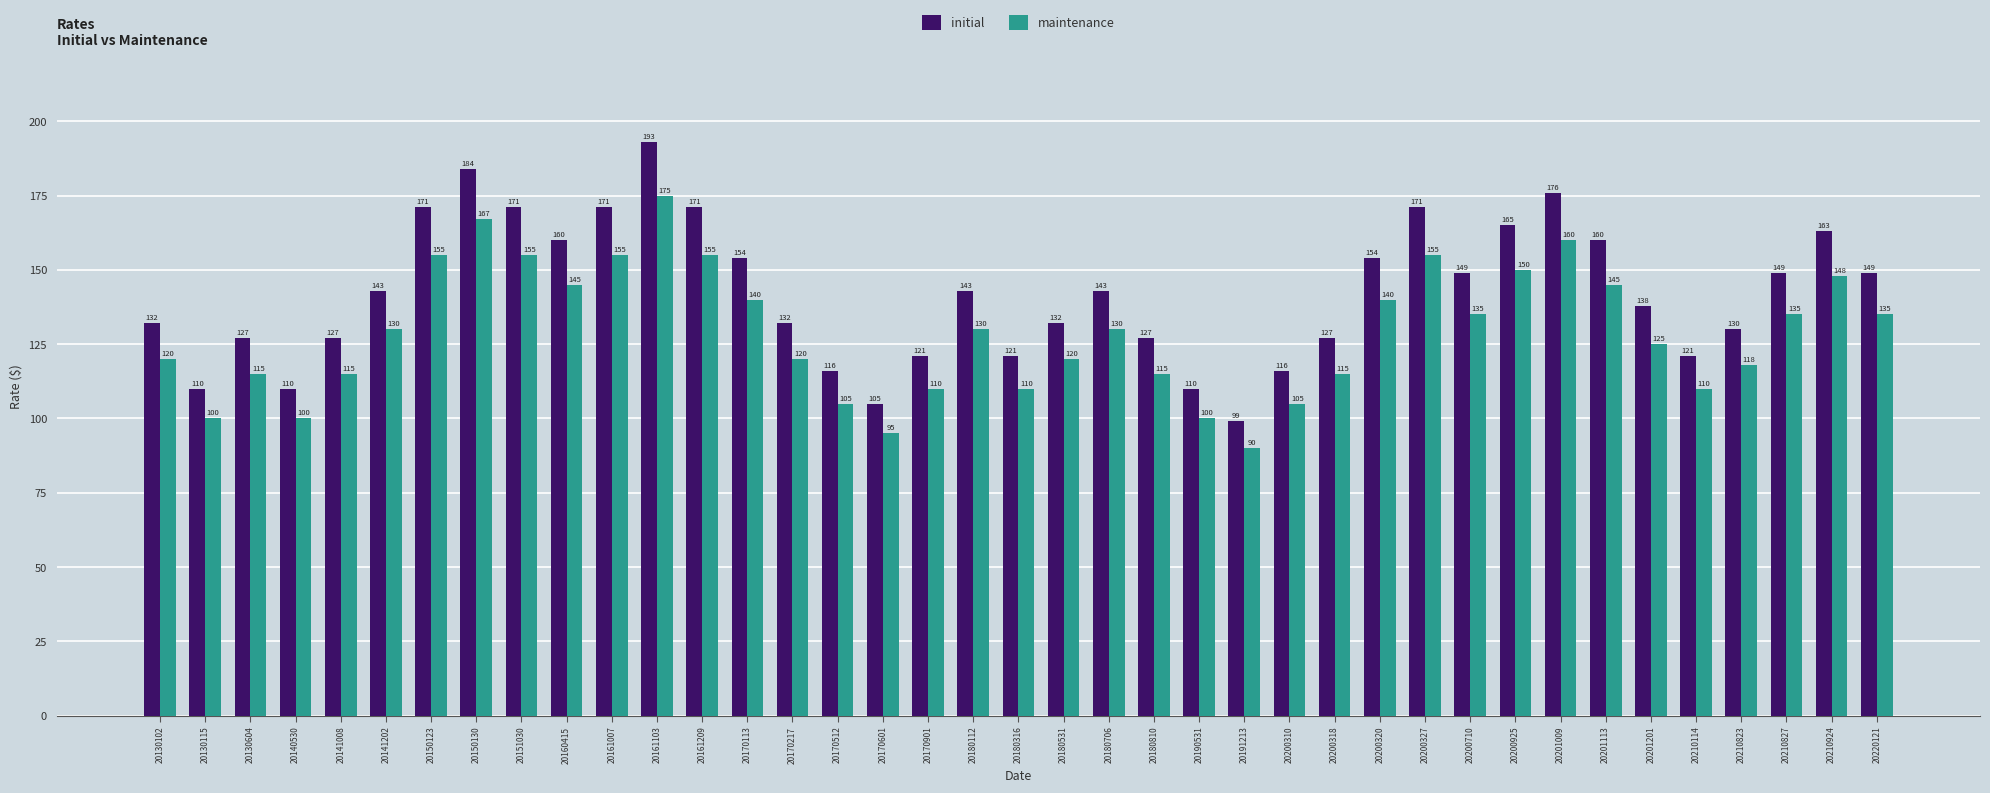

List the series in order of their peak value, lowest first.

maintenance, initial